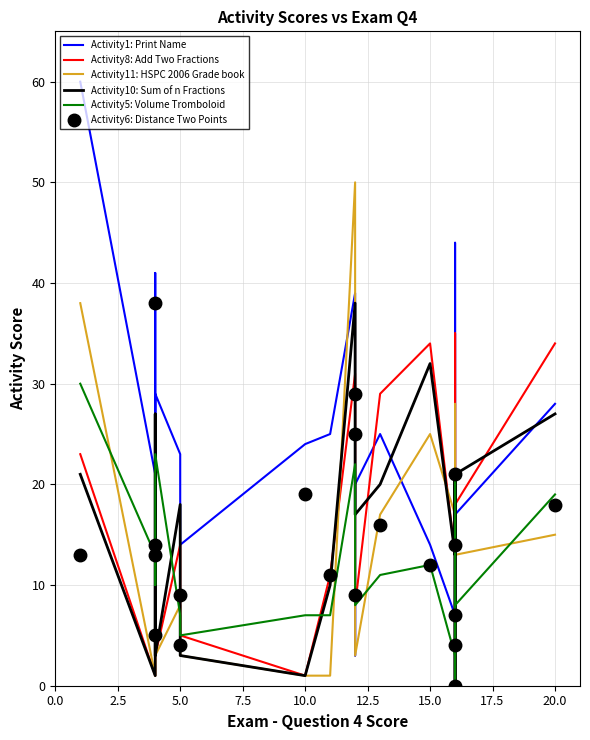

What is the label of the 7th point from the right?

13